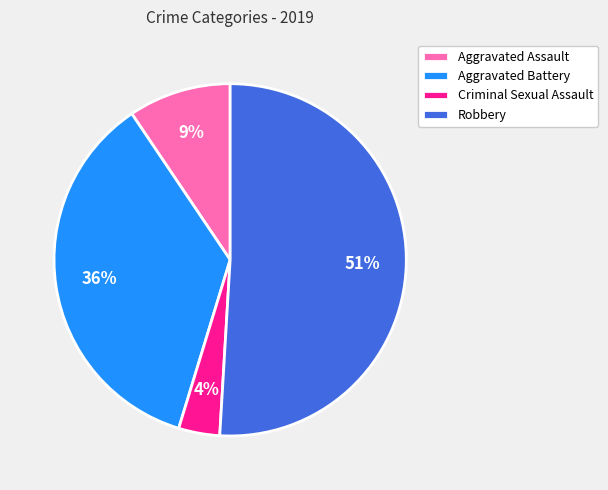

What percentage is the Criminal Sexual Assault slice, to the nearest percent?

4%